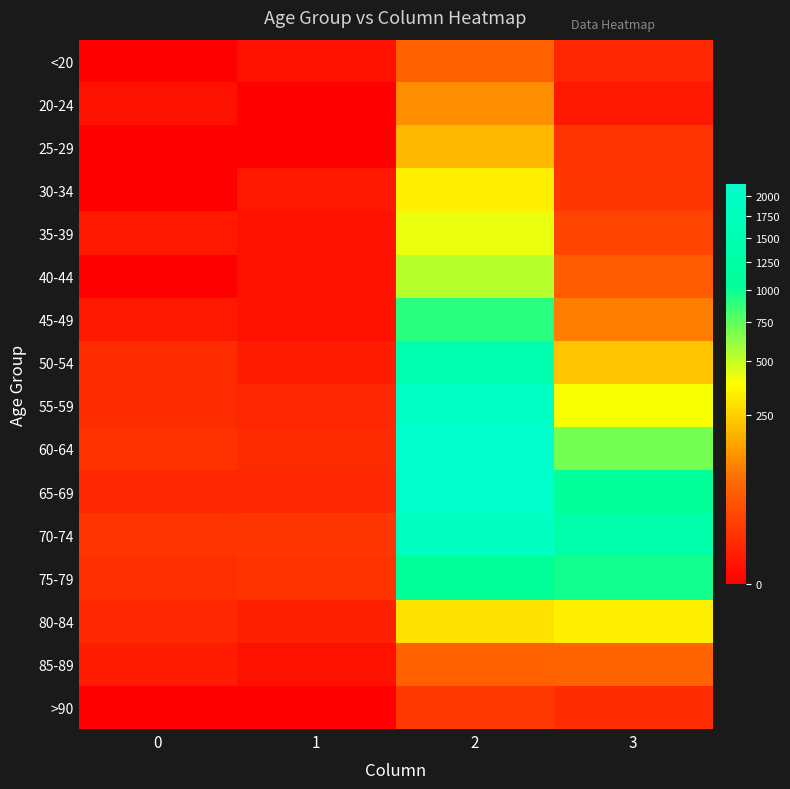

Reading right to left, what are all the values shown in this chart?

<20: 3=7	2=62	1=1	0=0
20-24: 3=2	2=121	1=0	0=1
25-29: 3=13	2=196	1=0	0=0
30-34: 3=14	2=333	1=2	0=0
35-39: 3=26	2=420	1=1	0=2
40-44: 3=53	2=530	1=1	0=0
45-49: 3=97	2=915	1=1	0=2
50-54: 3=227	2=1450	1=3	0=9
55-59: 3=392	2=1965	1=6	0=8
60-64: 3=689	2=2151	1=8	0=11
65-69: 3=1057	2=2130	1=6	0=6
70-74: 3=1381	2=1882	1=14	0=13
75-79: 3=993	2=1053	1=12	0=10
80-84: 3=333	2=296	1=4	0=7
85-89: 3=64	2=62	1=1	0=3
>90: 3=9	2=15	1=0	0=0